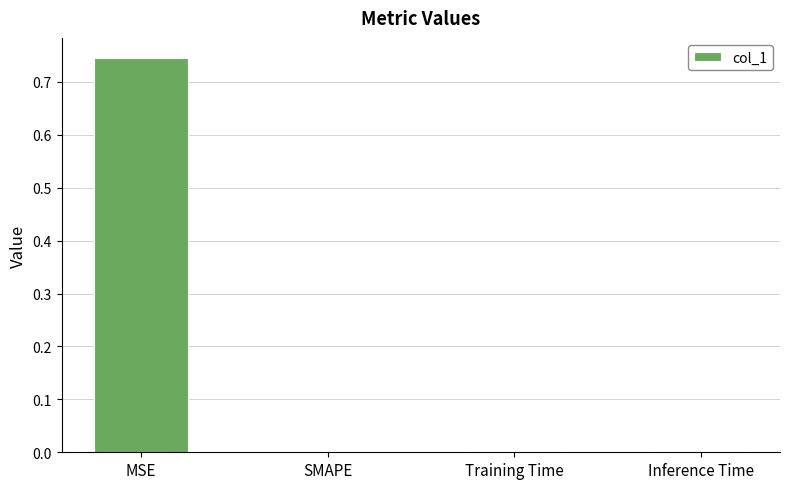

True or false: the data shows 0.0 at SMAPE.

True